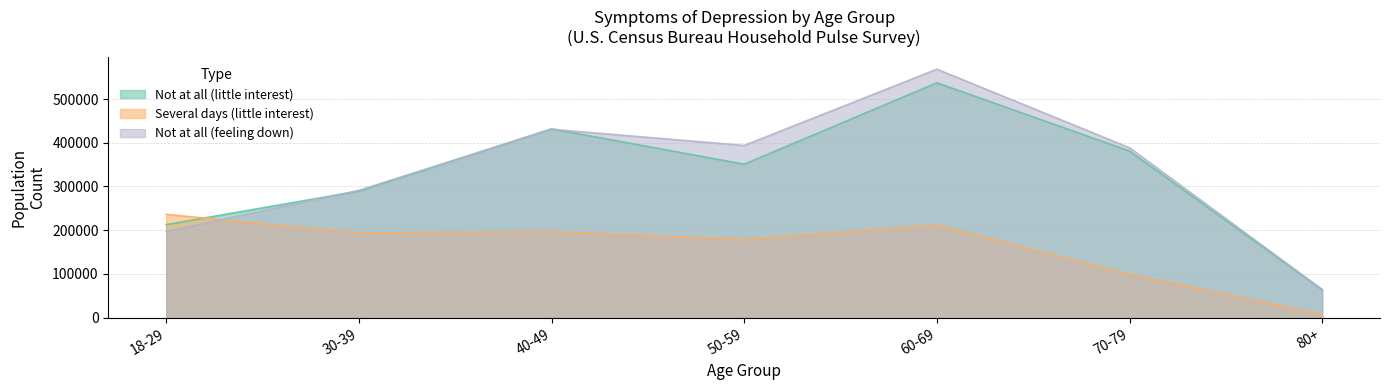

What is the label of the 5th point from the right?

40-49